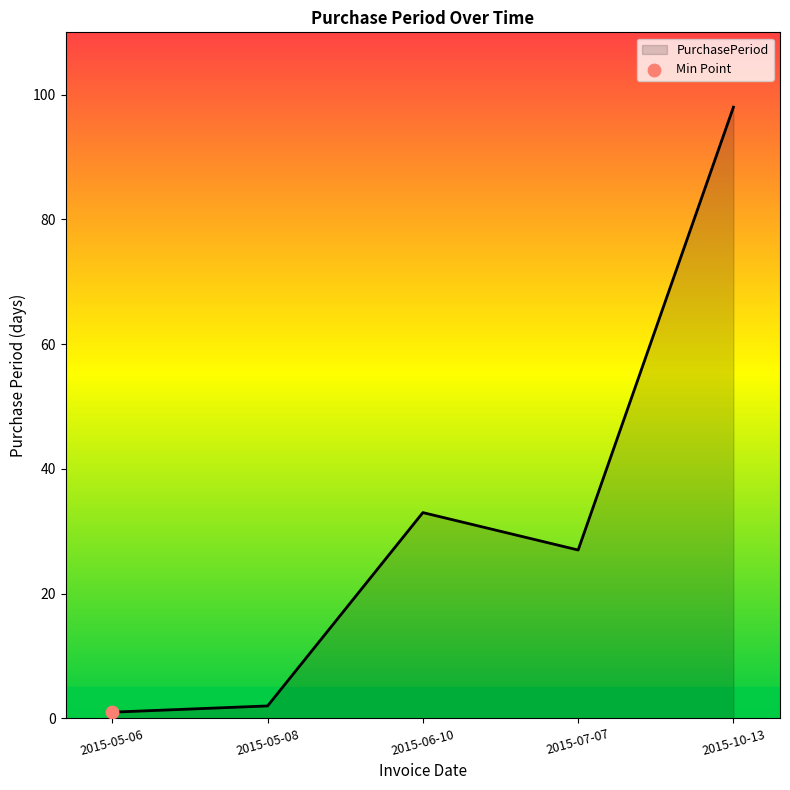

What is the change in value from 2015-06-10 to 2015-07-07?

-6